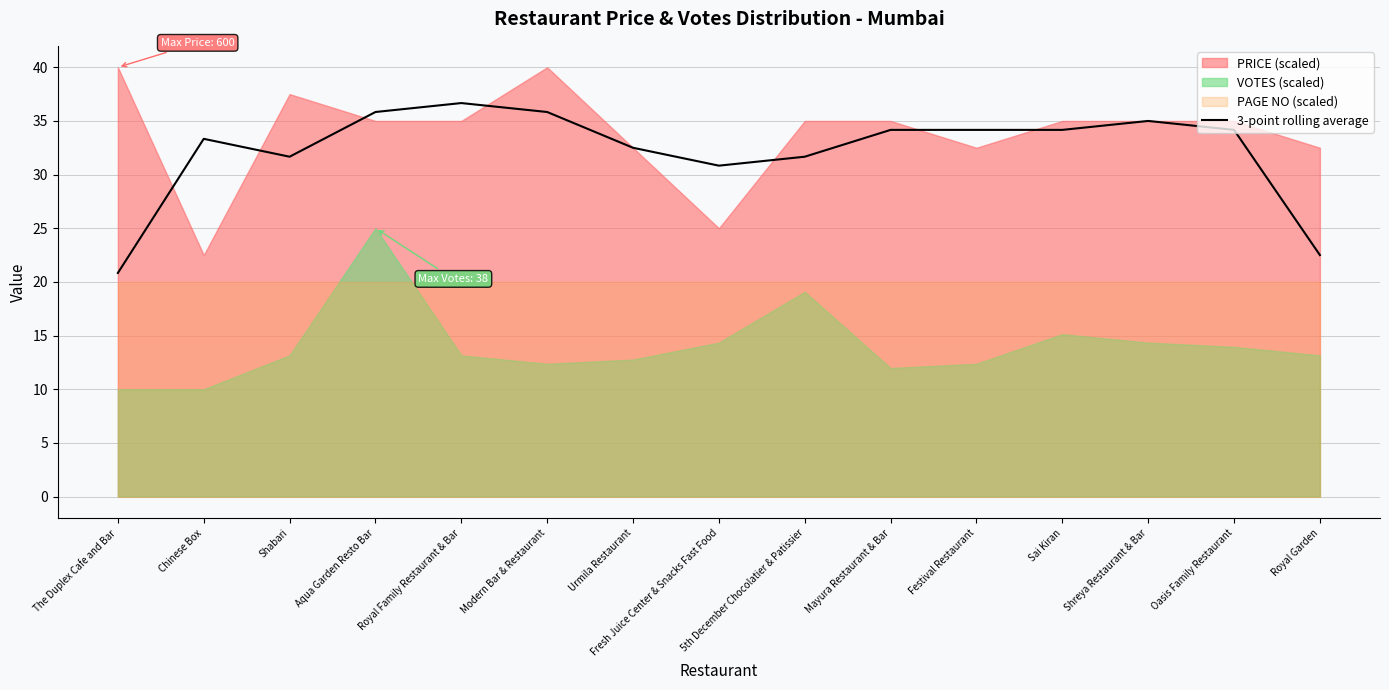

Between 5th December Chocolatier & Patissier and Fresh Juice Center & Snacks Fast Food, which is larger?

5th December Chocolatier & Patissier